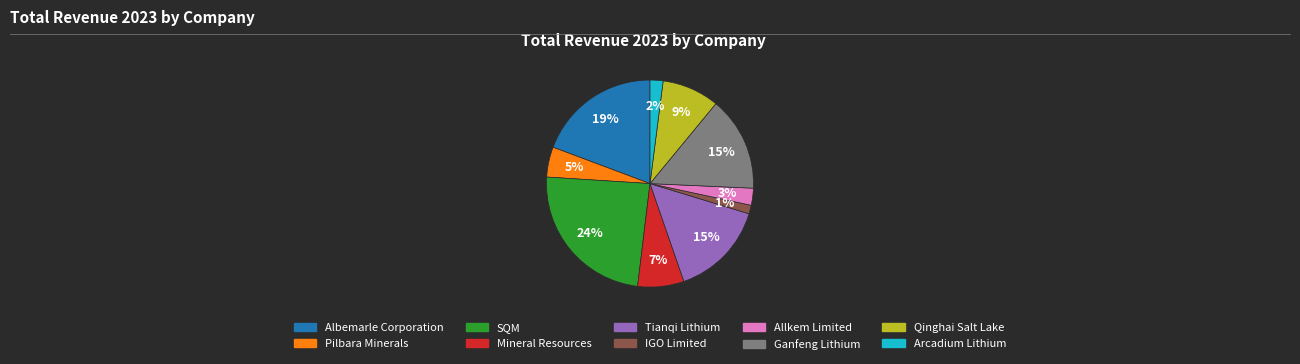

Does Arcadium Lithium represent more than half of the total?

No